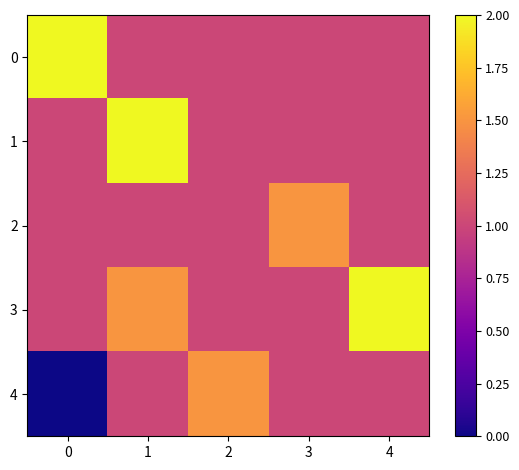

Which series has the largest range (max minus min)?

4